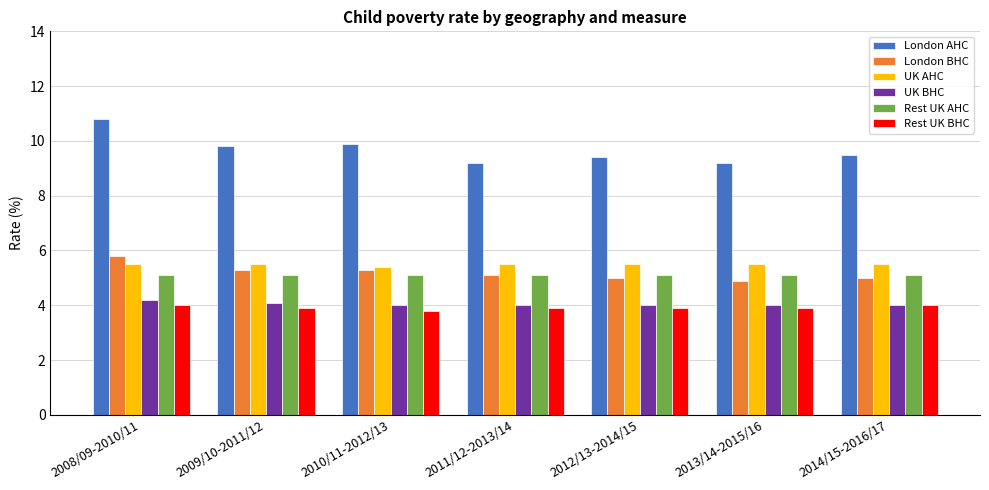

What is the total value across all series at 2012/13-2014/15?

32.9